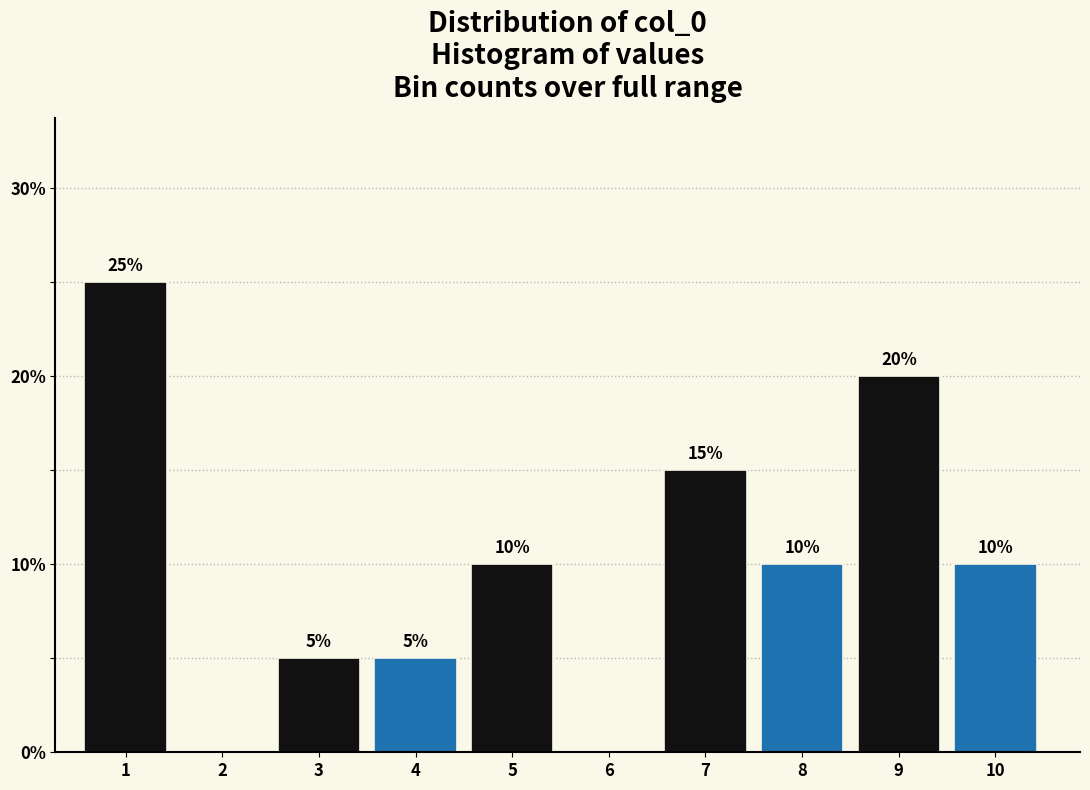

Reading left to right, what are all the values shown in this chart?

1=25	2=0	3=5	4=5	5=10	6=0	7=15	8=10	9=20	10=10